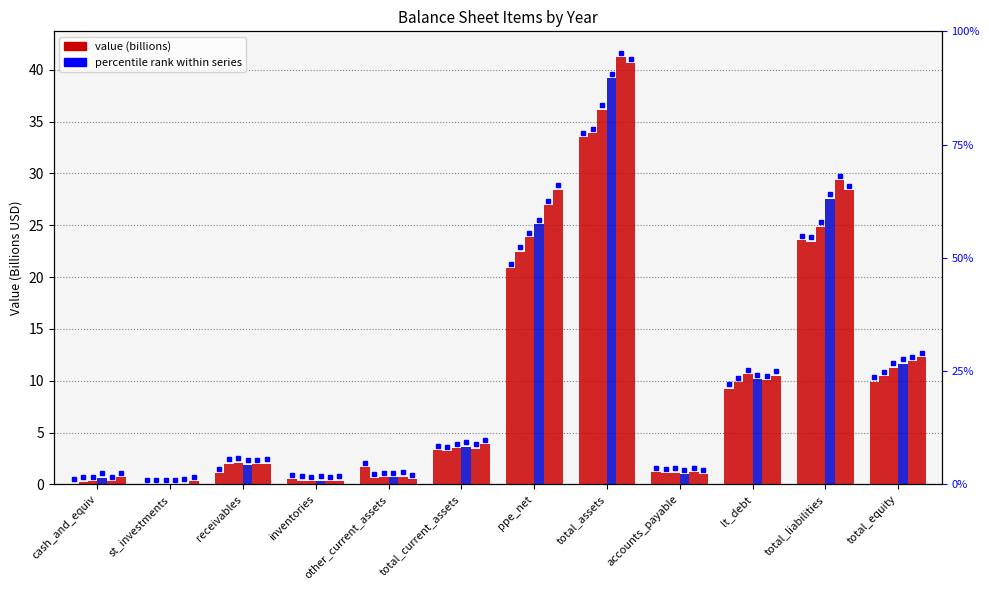

Is the value of 2010-12 at other_current_assets greater than the value of 2013-12 at lt_debt?

No